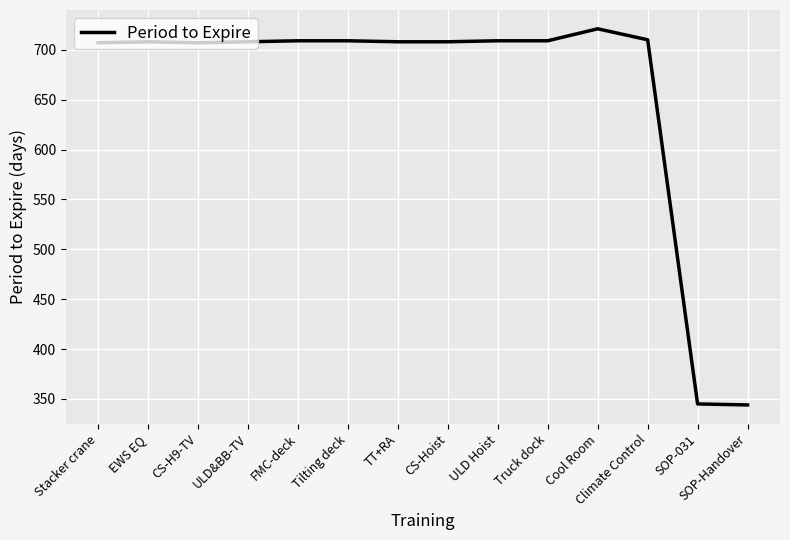

What is the ratio of the value at Climate Control to the value at SOP-Handover?

2.1